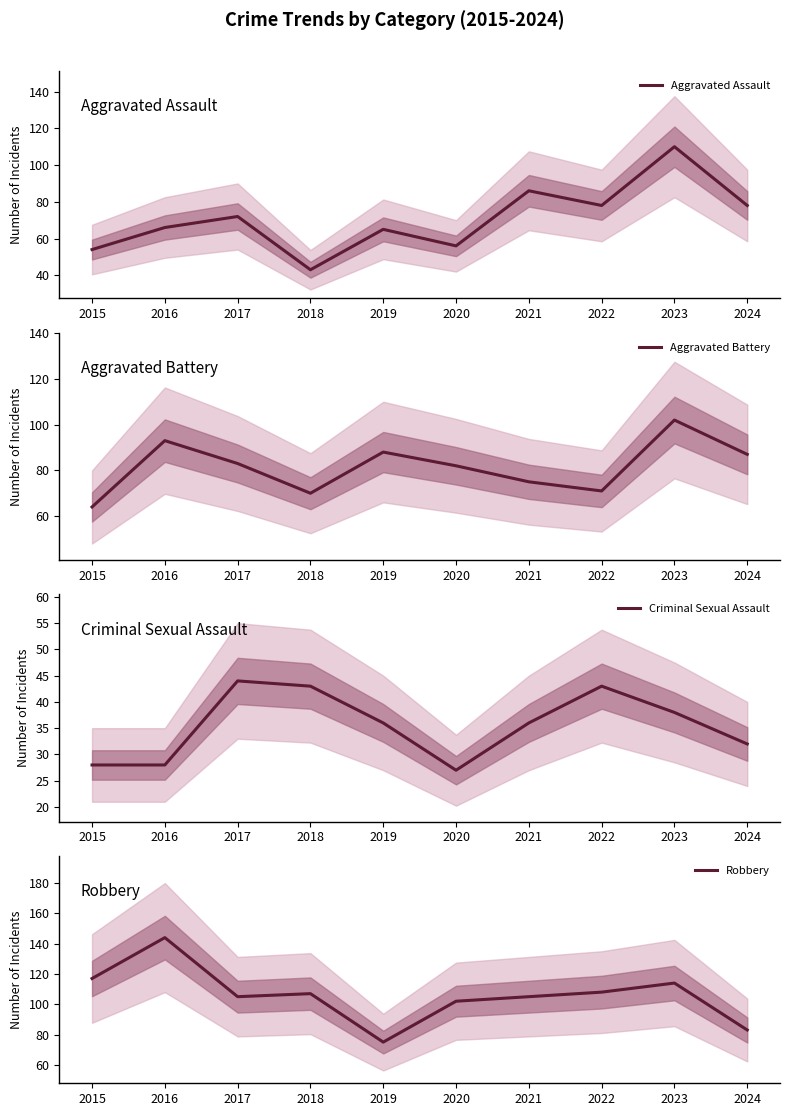

Reading right to left, what are all the values shown in this chart?

Aggravated Assault: 78	110	78	86	56	65	43	72	66	54
Aggravated Battery: 87	102	71	75	82	88	70	83	93	64
Criminal Sexual Assault: 32	38	43	36	27	36	43	44	28	28
Robbery: 83	114	108	105	102	75	107	105	144	117